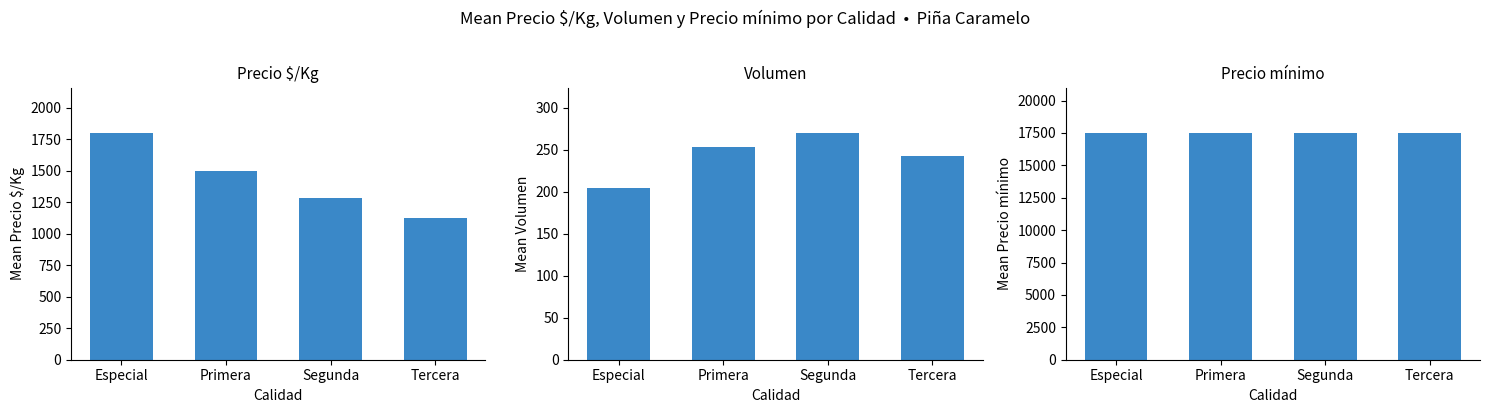

What is the sum of the Precio $/Kg values at Primera and Segunda?

2786